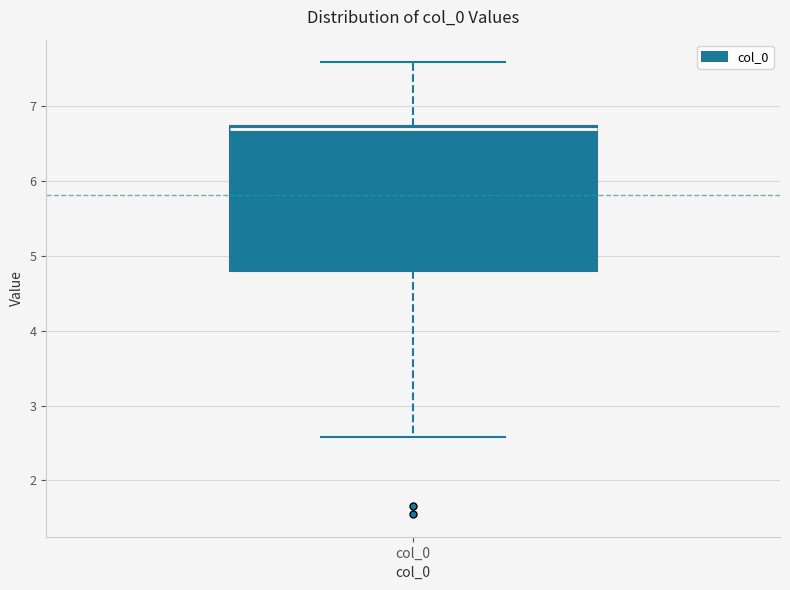

Read this box plot against the y-axis: the position of the median line, the range covered by the box, and the ends of both whiskers. The values are not printed on the chart, so give them approximately, as read against the axis.

median 6.7 (just below the box's upper edge), box 4.8 to 6.7, whiskers 2.6 to 7.6